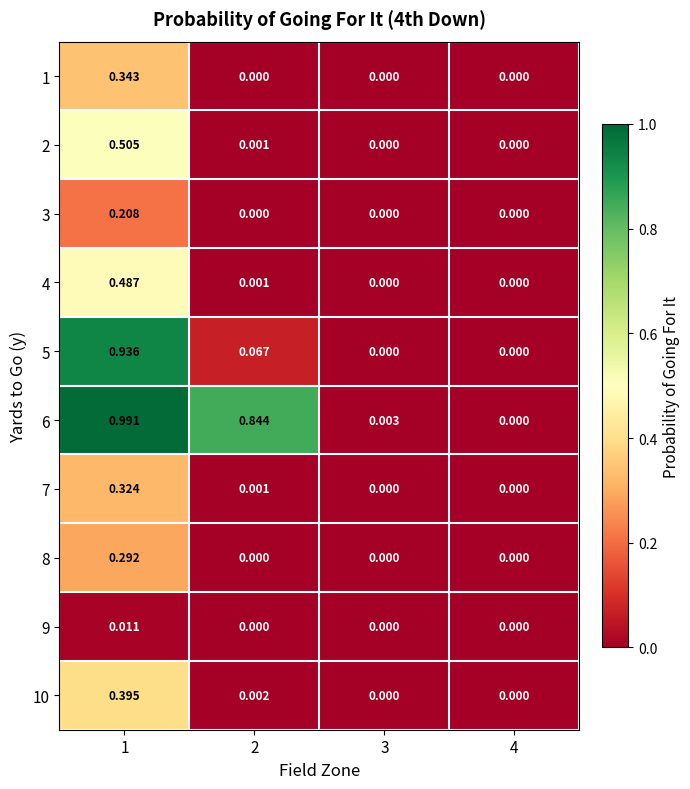

Is the value of 8 at 1 greater than the value of 2 at 1?

No